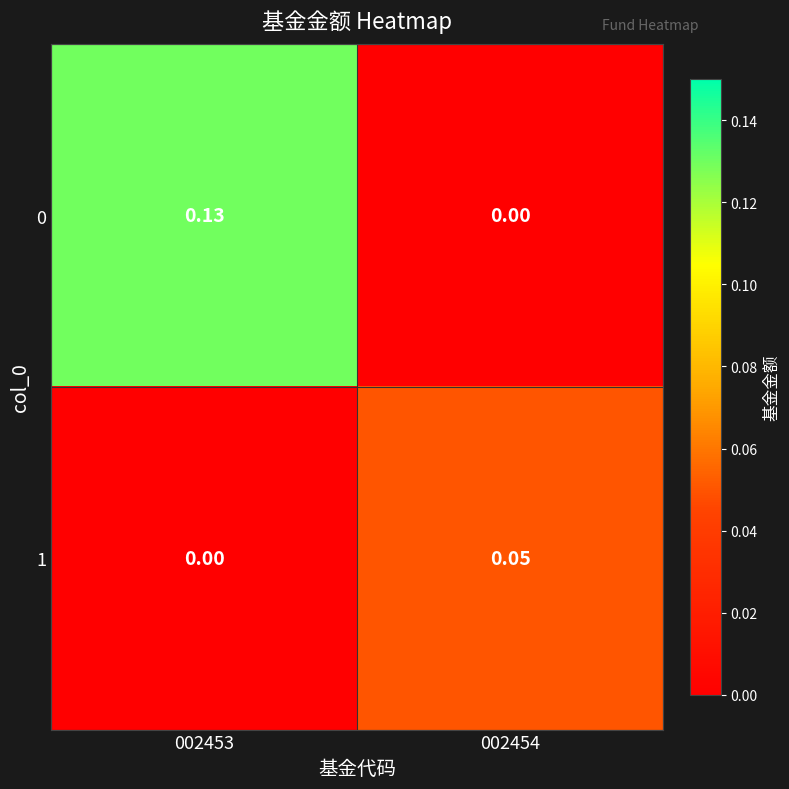

How many distinct data groups are displayed?

2